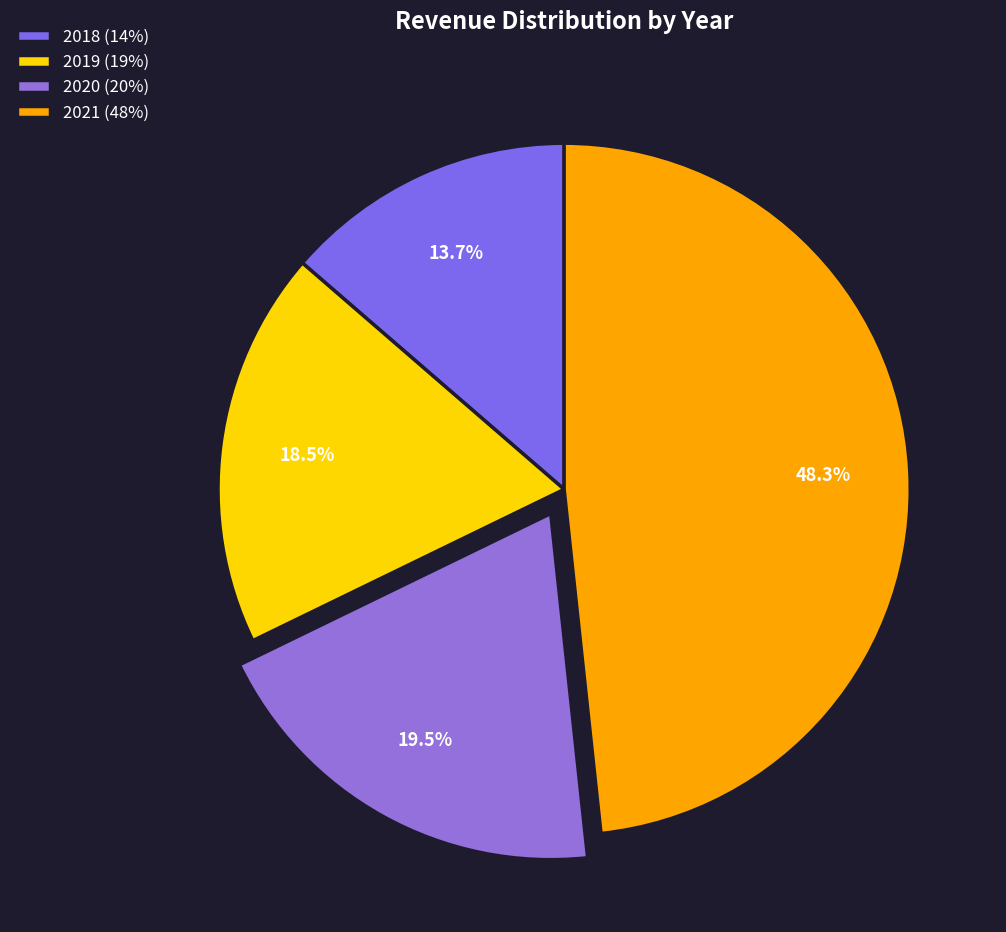

Between 2018 and 2019, which is larger?

2019